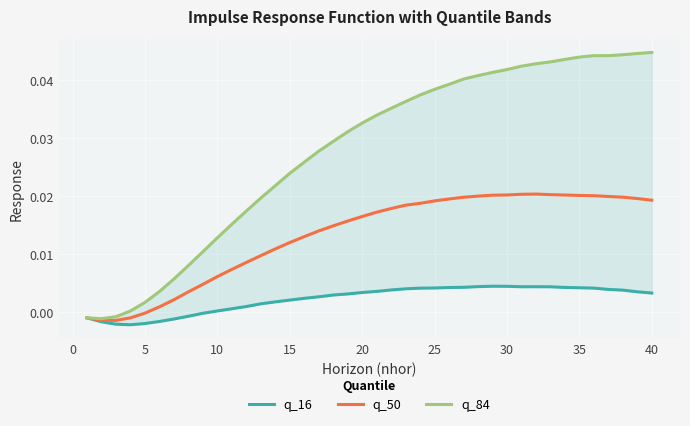

True or false: q_84 has more than 1 points higher than both neighbors.

False